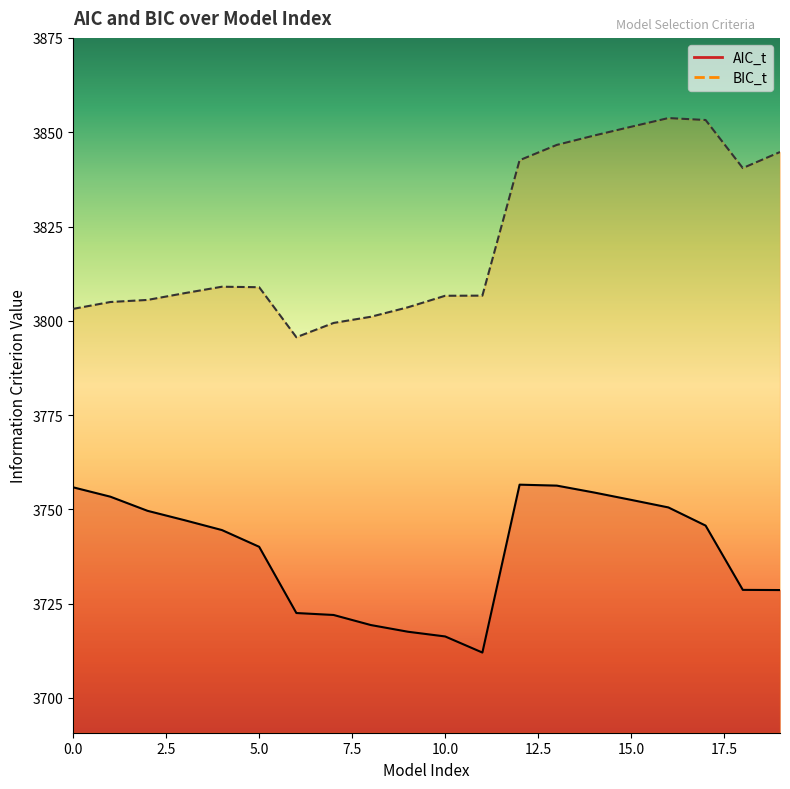

At which label does BIC_t reach its minimum?

6